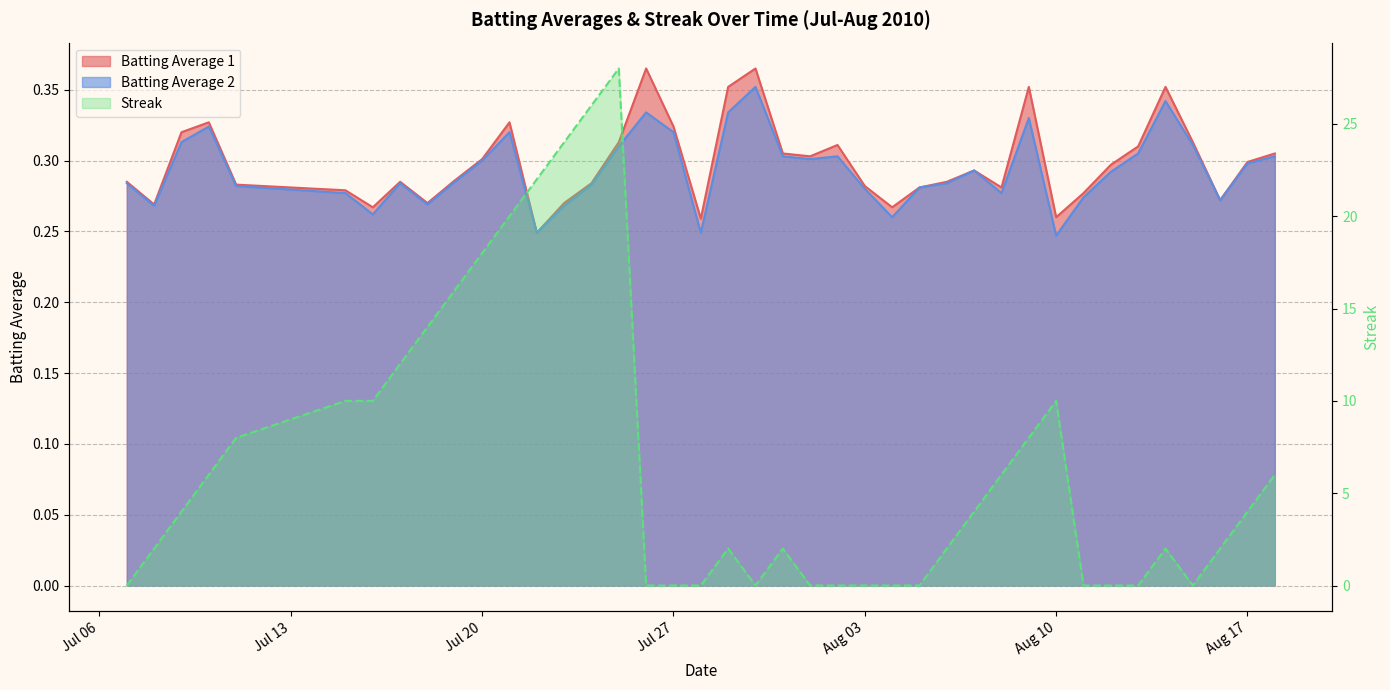

Where do Batting Average 1 and Streak first cross each other?

2010-07-07 and 2010-07-08